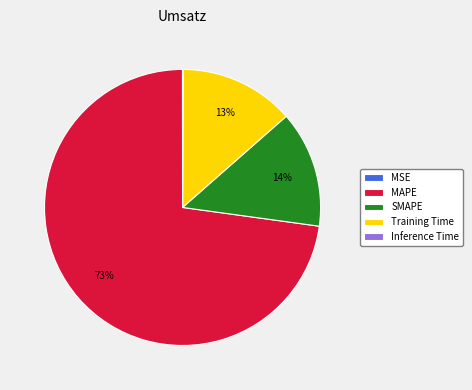

To the nearest percent, what portion does MAPE represent?

73%